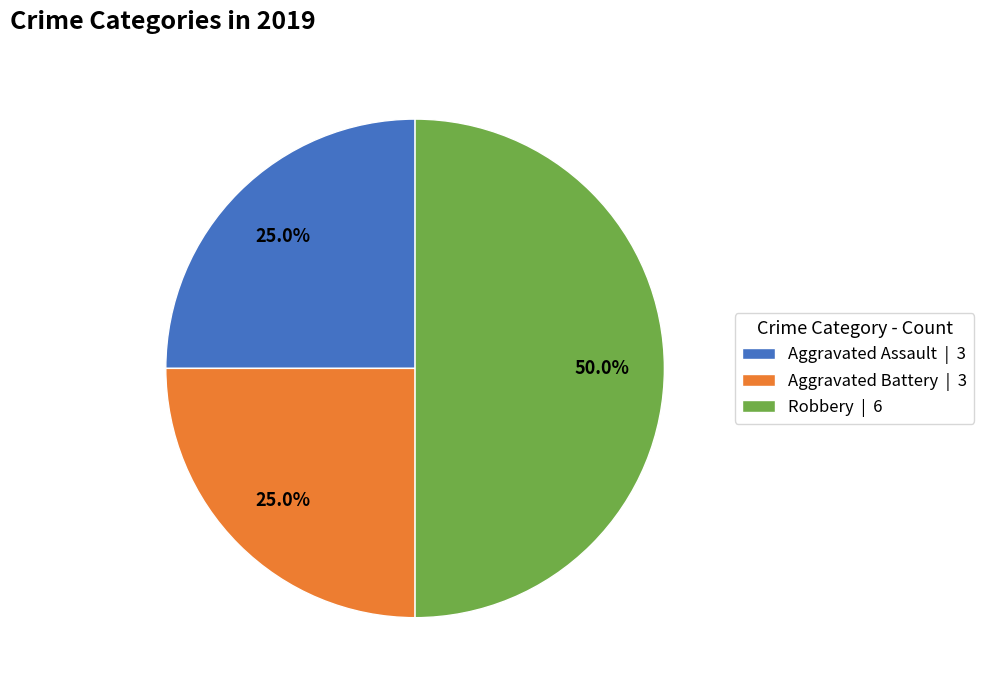

Is it true that Aggravated Battery is 17% of the pie?

False